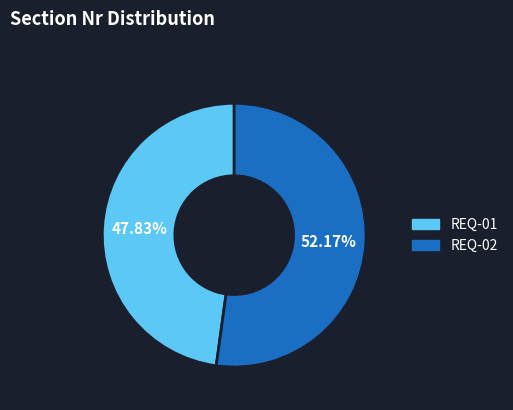

Which category has the biggest portion of the pie?

REQ-02